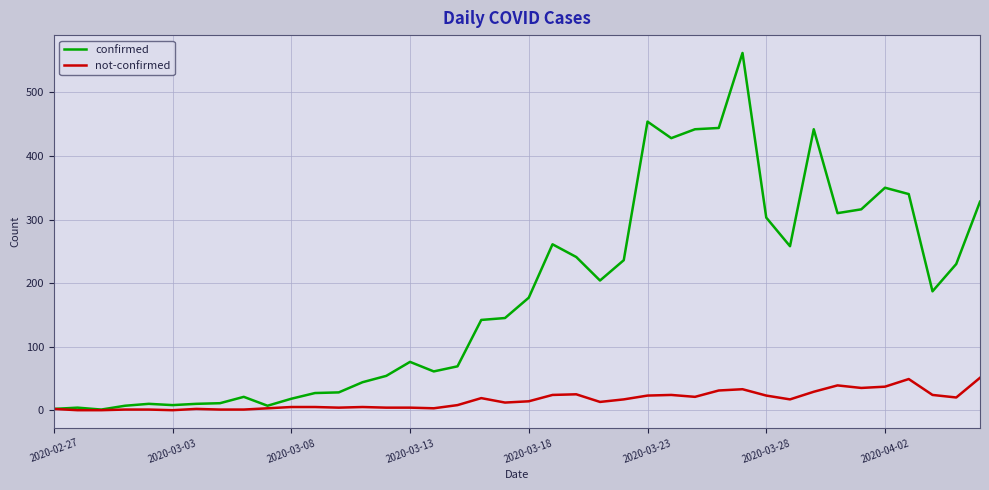

What is the difference between the maximum and minimum values in the confirmed series?

561